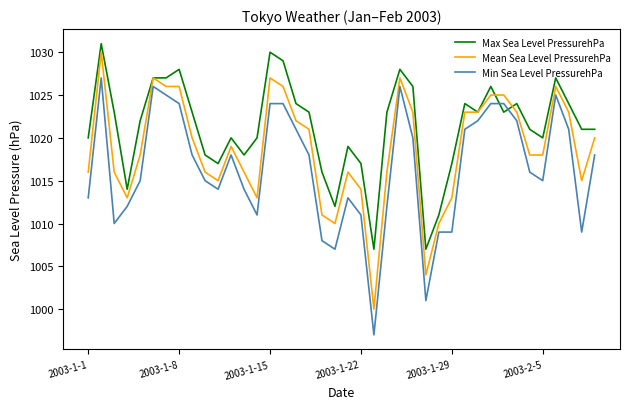

Rank the series by their average value, from lowest to highest.

Min Sea Level PressurehPa, Mean Sea Level PressurehPa, Max Sea Level PressurehPa